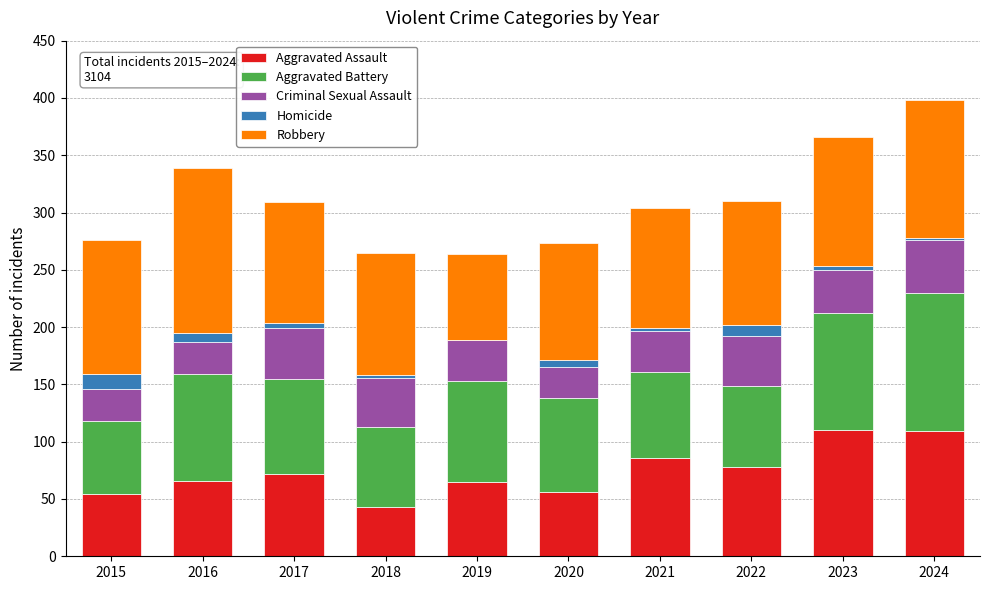

What is the total value across all series at 2022?

310